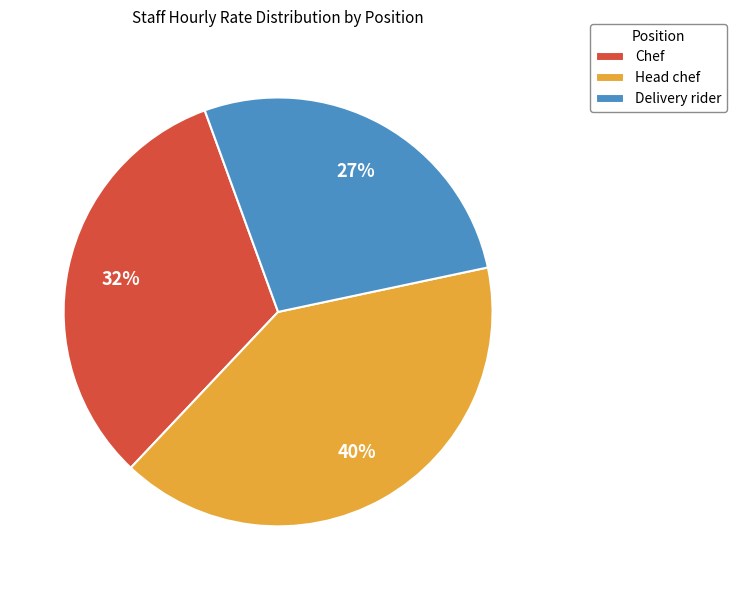

Which has a higher value, Chef or Delivery rider?

Chef